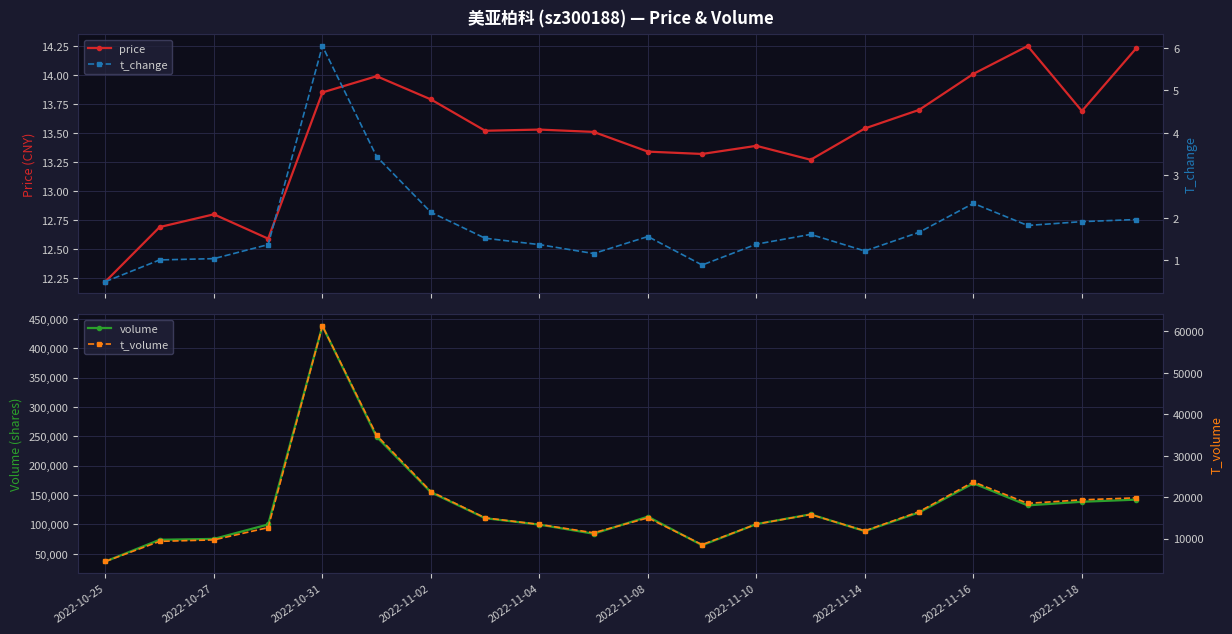

How many distinct data groups are displayed?

4